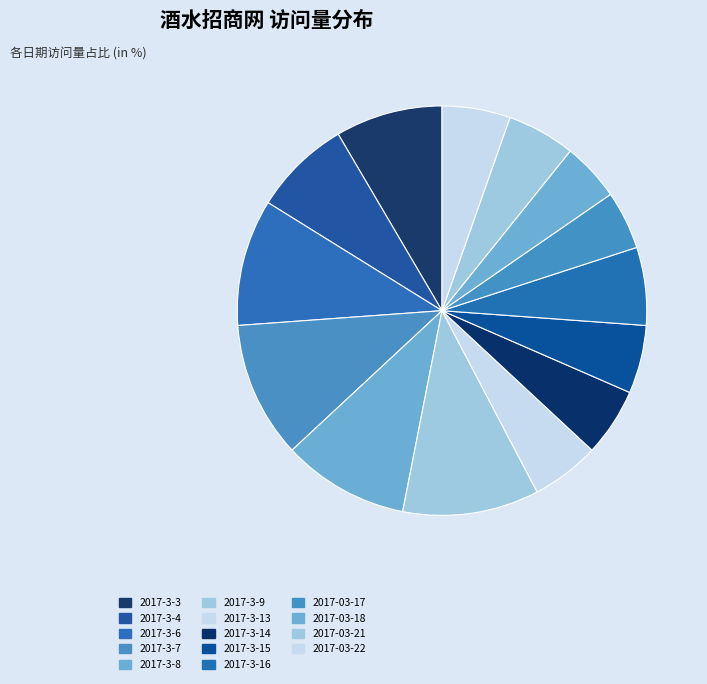

How many segments does this pie chart have?

14